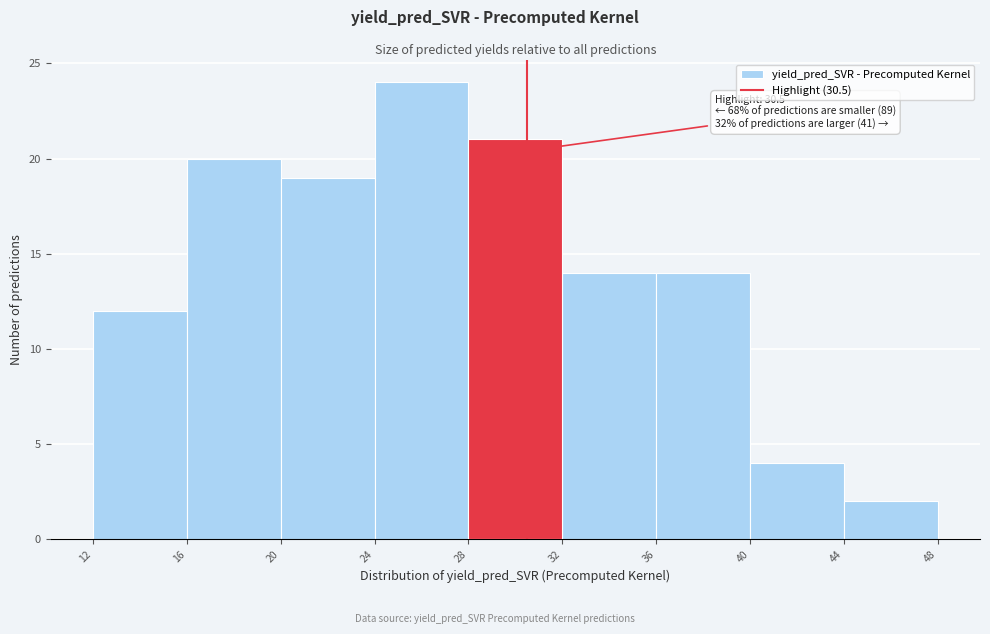

Which range on the x-axis has the tallest bar?

24 to 28